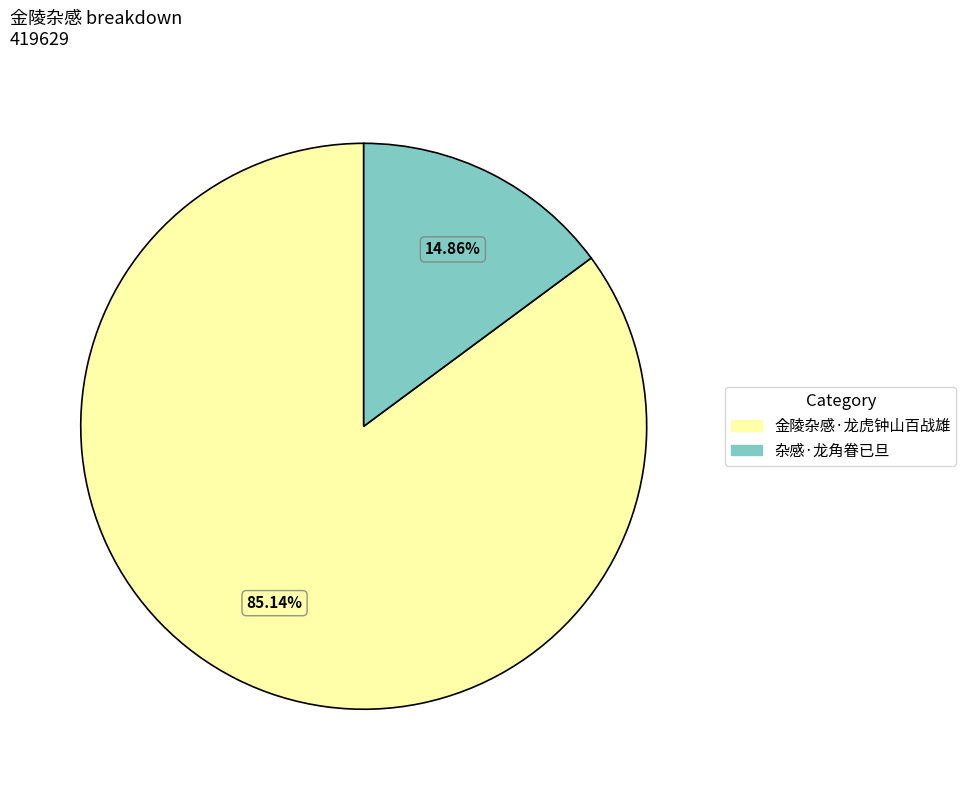

How many slices are in this pie chart?

2